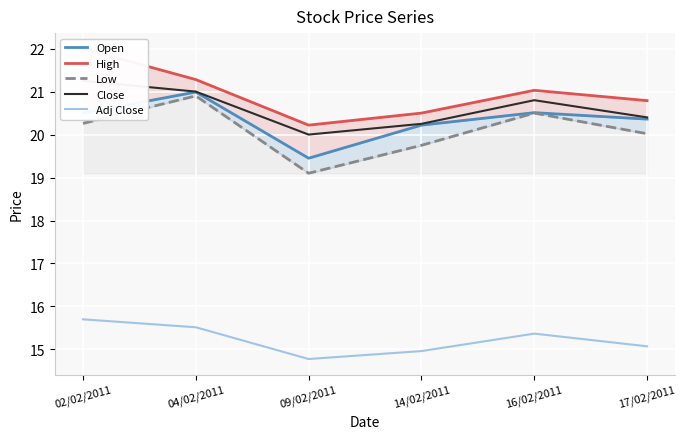

Which series has the widest spread of values?

Low